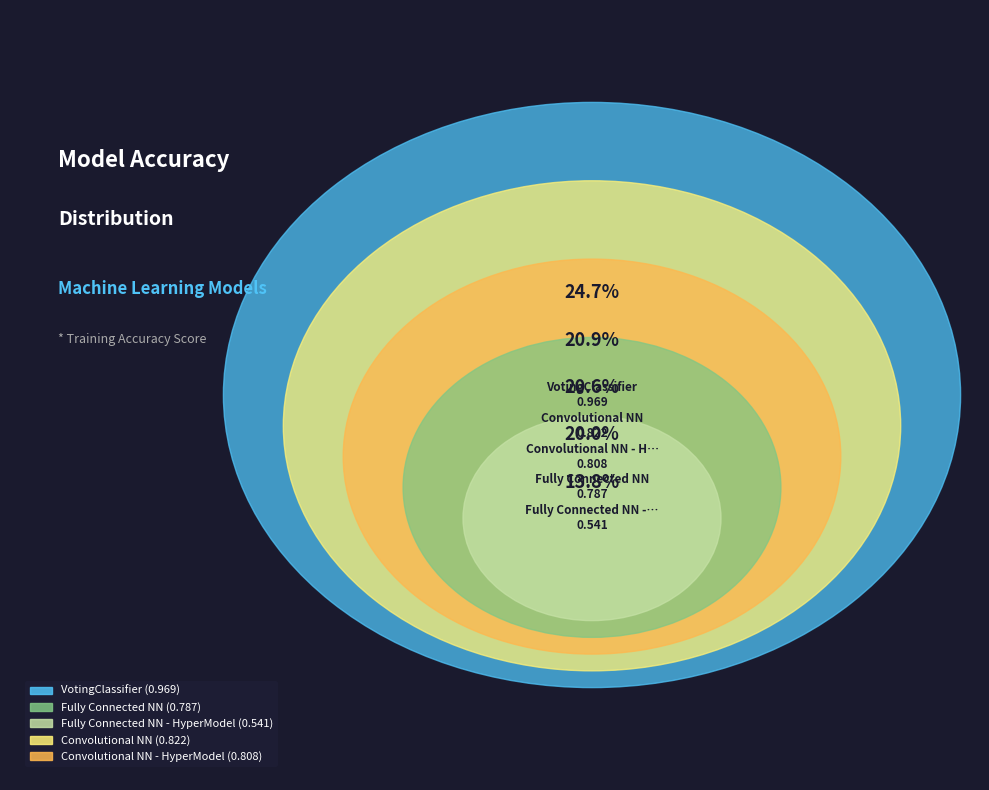

Between VotingClassifier and Fully Connected NN - HyperModel, which is larger?

VotingClassifier